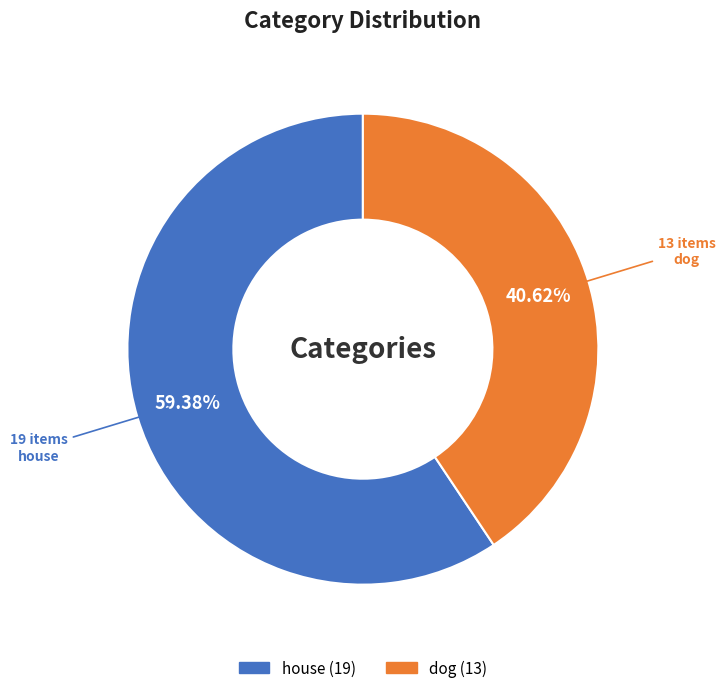

Is there a majority slice in this chart?

Yes